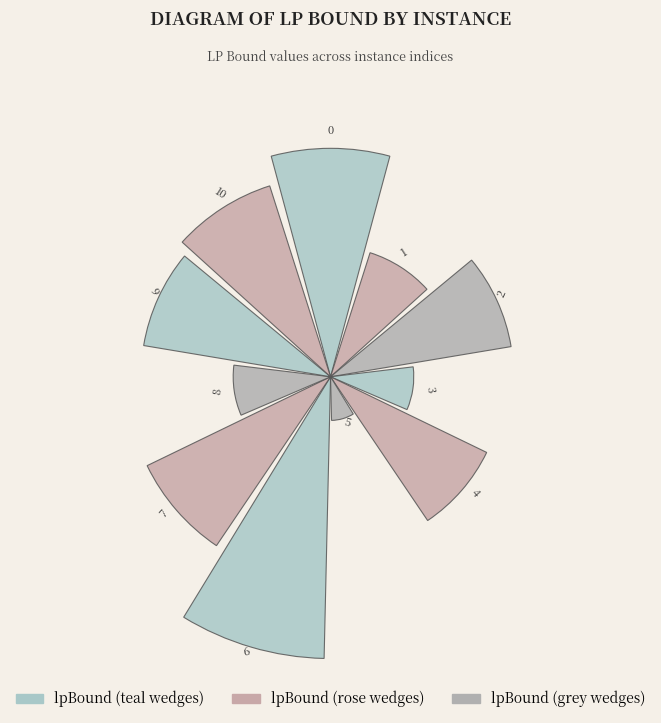

How many bars are there in total?

11